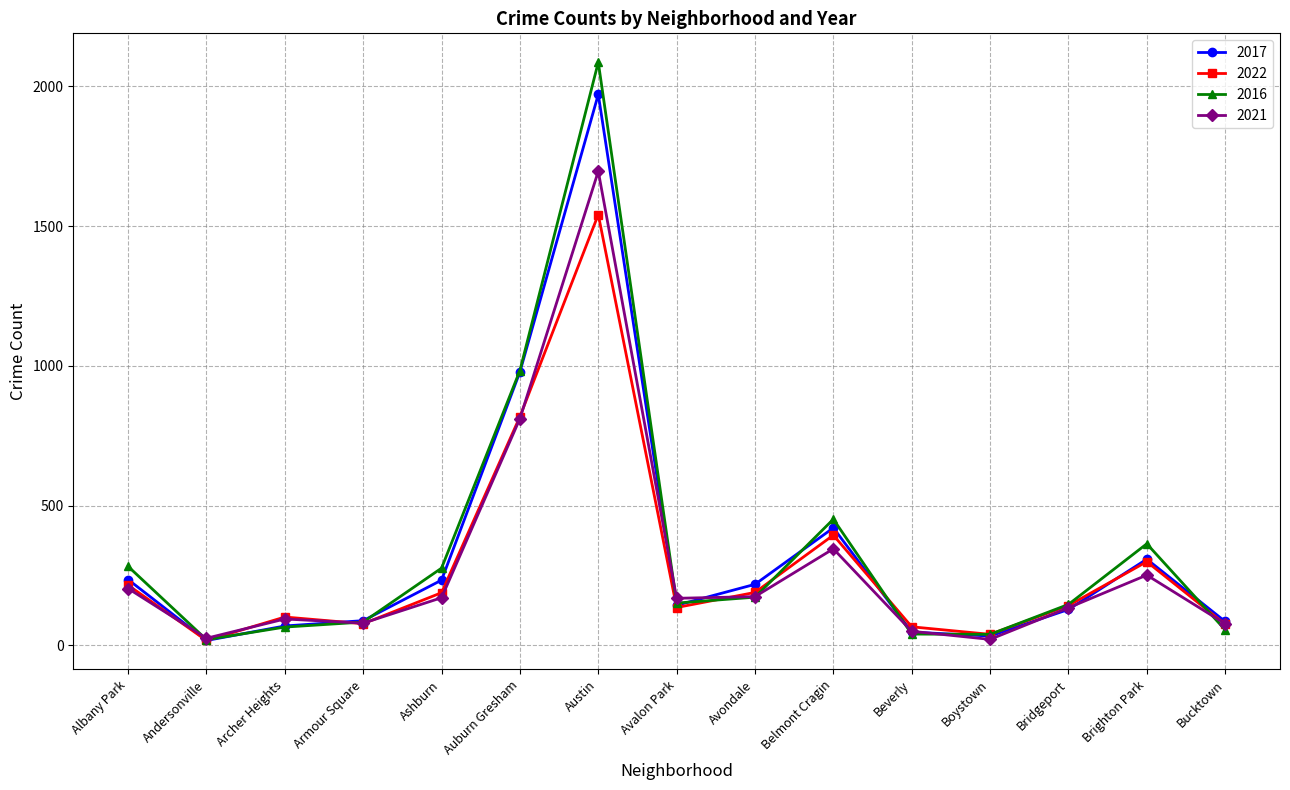

What is the difference between the maximum and minimum values in the 2016 series?

2066